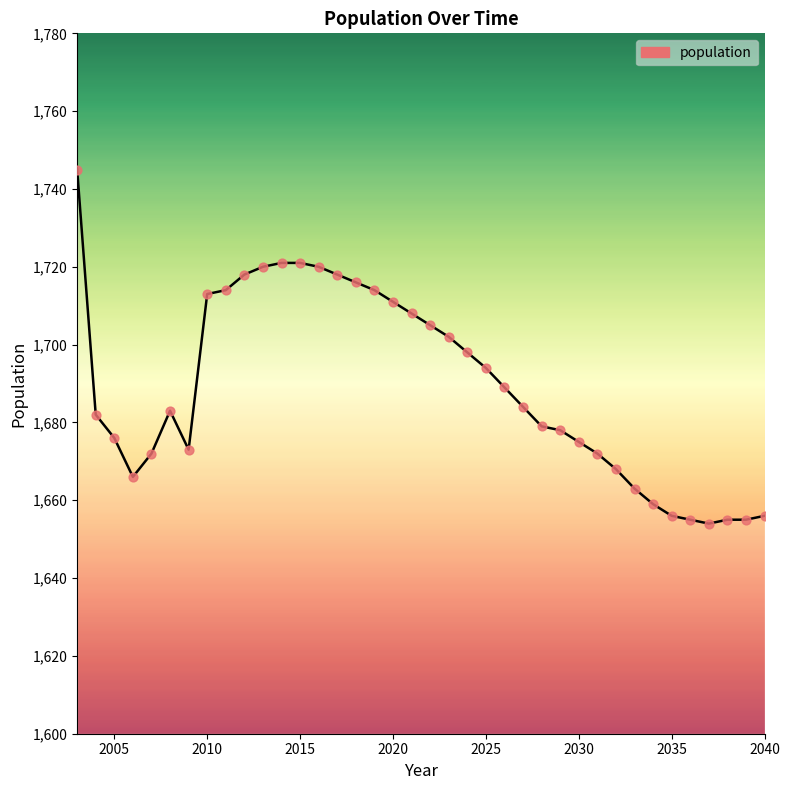

What is the minimum value shown in the chart?

1654